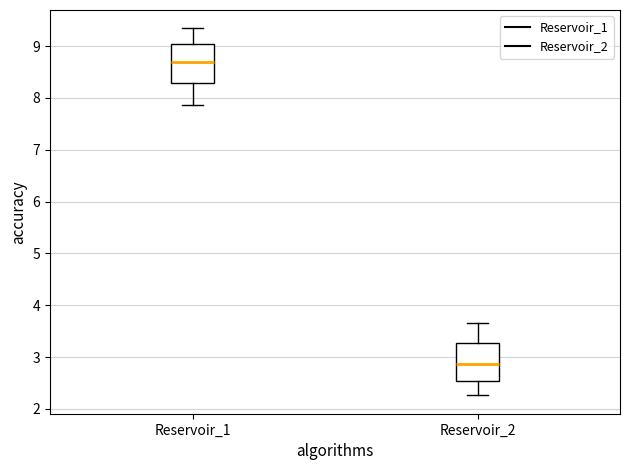

Where does the median line of the box for Reservoir_1 sit on the y-axis? The values are not printed on the chart, so give them approximately, as read against the axis.

8.7